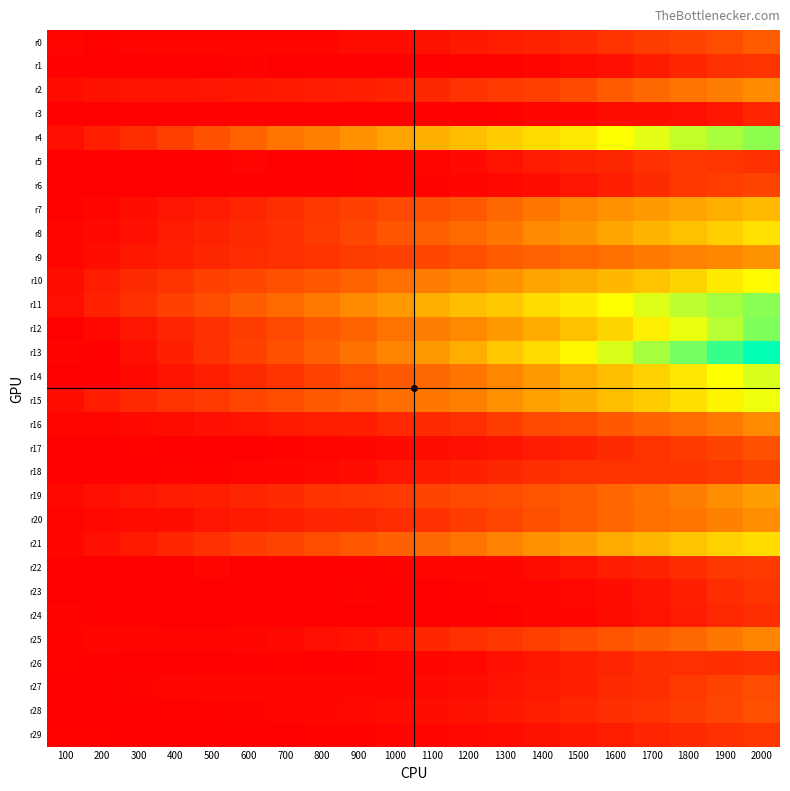

What is the spread (max minus min) of values at 300?

151.2